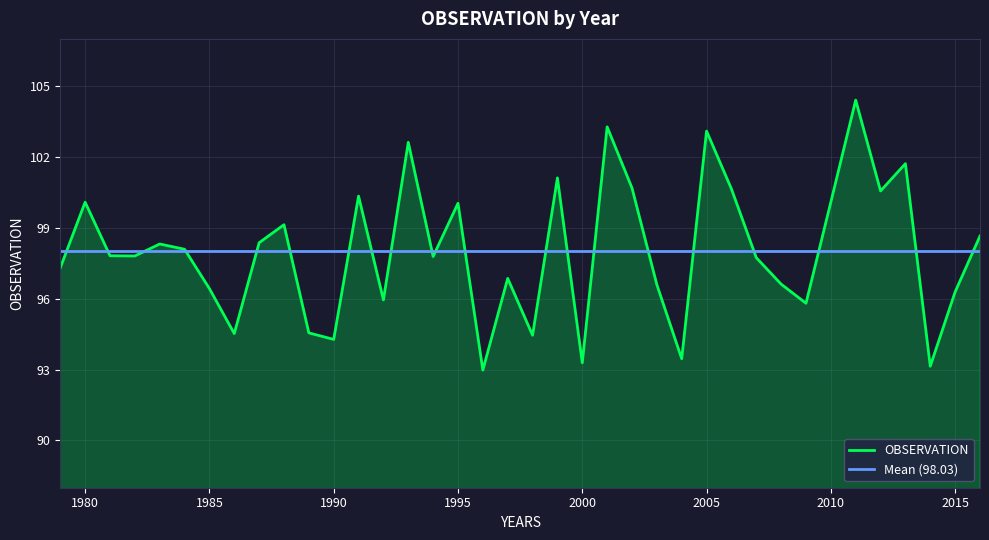

Rank the categories by value from lowest to highest.

1996, 2014, 2000, 2004, 1990, 1998, 1986, 1989, 2009, 1992, 2015, 1985, 2003, 2008, 1997, 1979, 2007, 1994, 1982, 1981, 1984, 1983, 1987, 2016, 1988, 1995, 1980, 2010, 1991, 2012, 2006, 2002, 1999, 2013, 1993, 2005, 2001, 2011